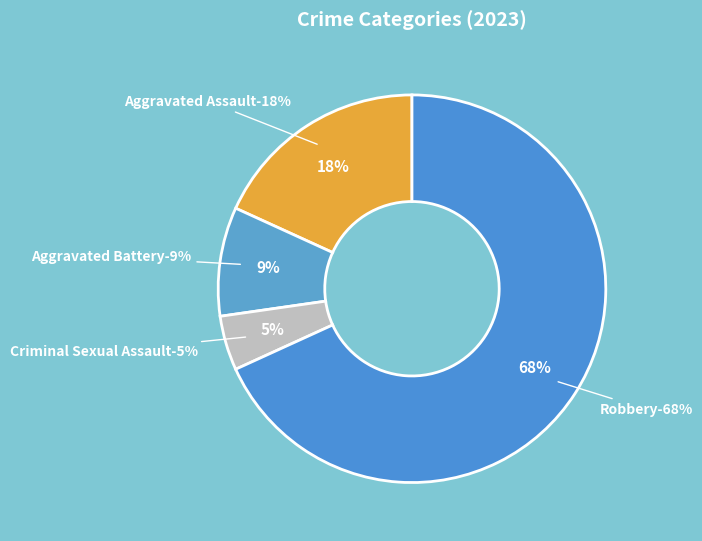

Rank the categories by value from highest to lowest.

Robbery, Aggravated Assault, Aggravated Battery, Criminal Sexual Assault